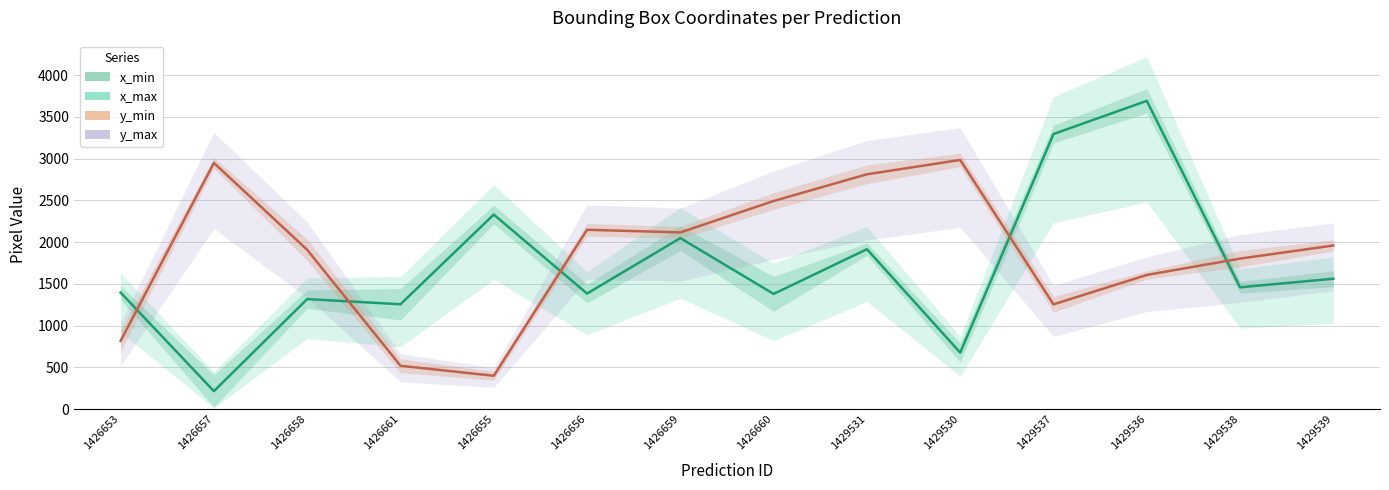

How many lines are shown in the chart?

2